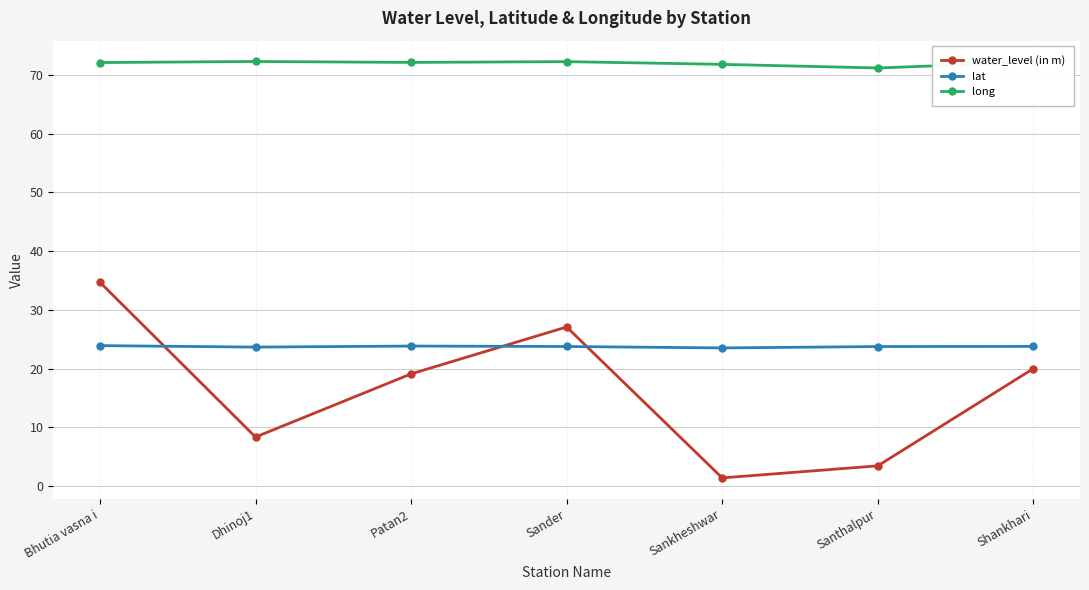

Is it true that lat equals 16.2 at Sander?

False